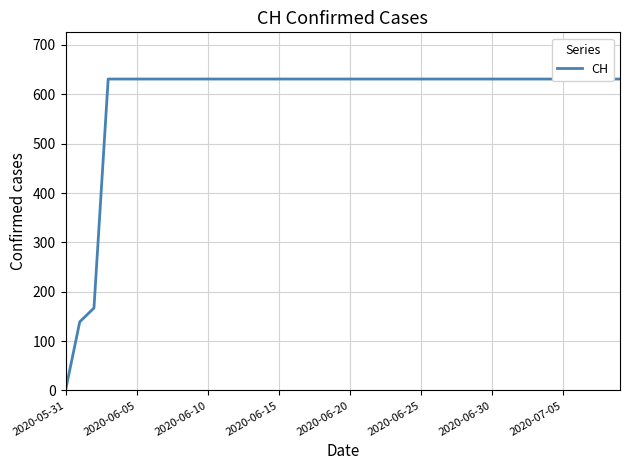

The chart shows a value of 909 at 2020-07-05. True or false?

False